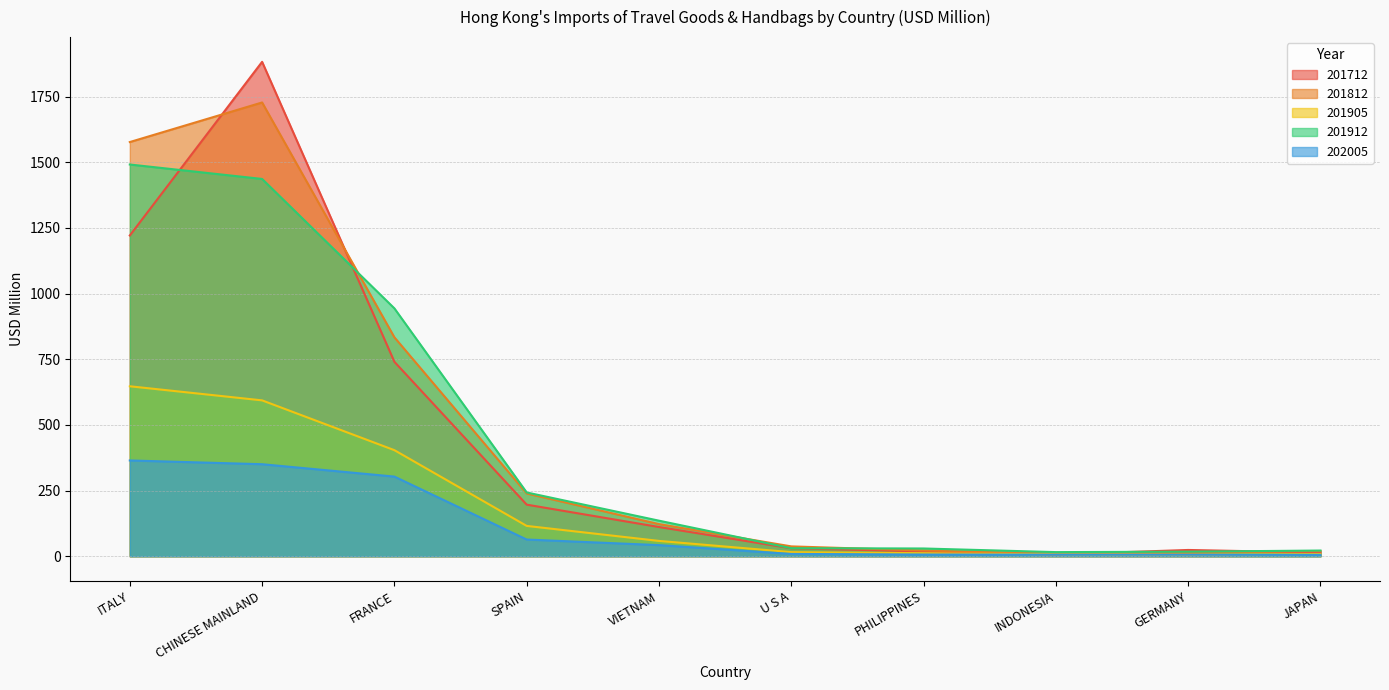

What is the difference between the 201712 values at JAPAN and PHILIPPINES?

4.7